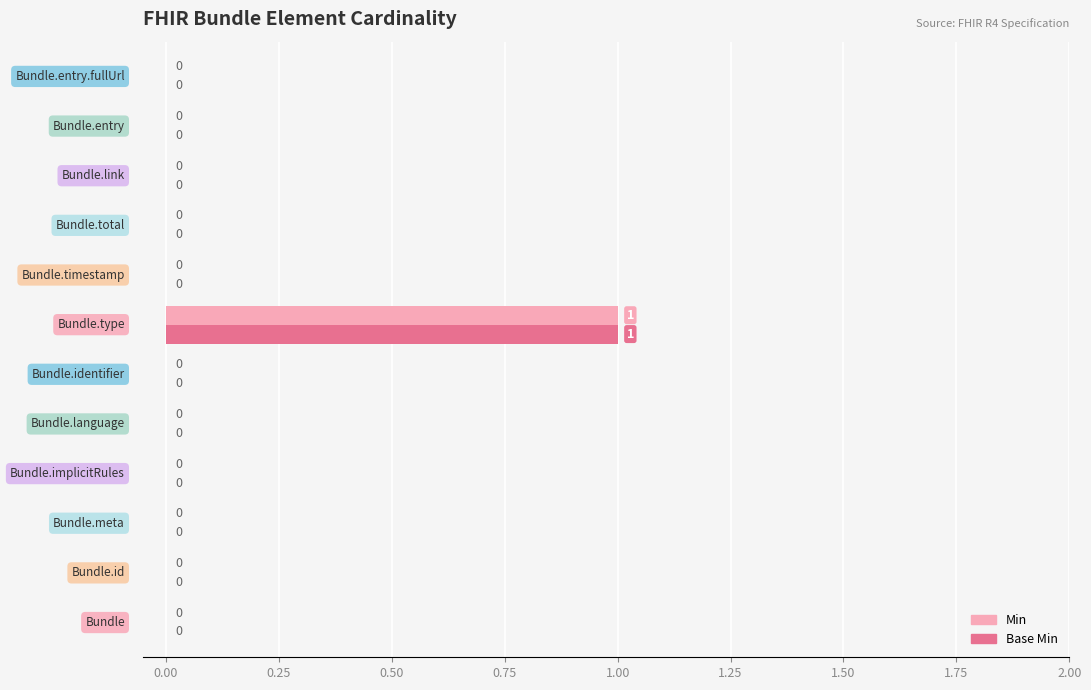

What is the difference between the maximum and minimum values in the Min series?

1